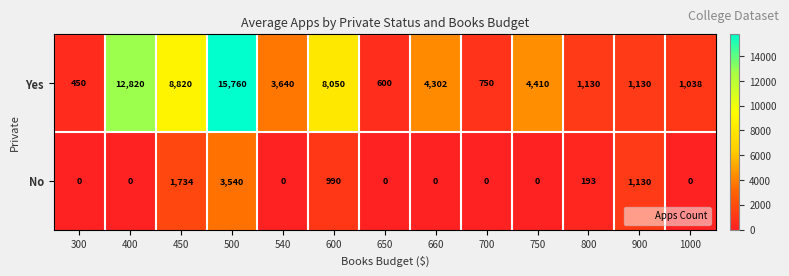

Which series has the largest total across all categories?

Yes